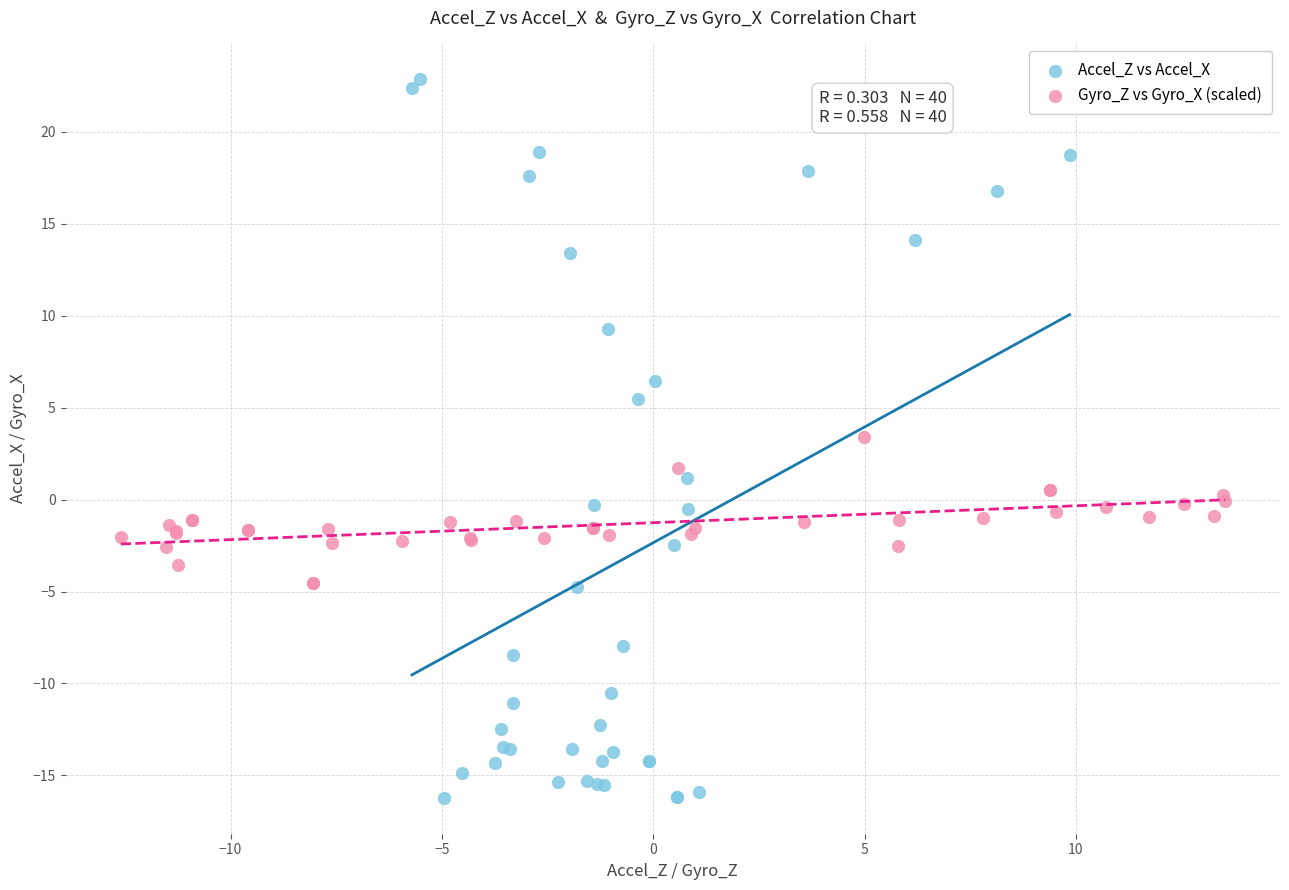

What are all the series names shown in the legend?

Accel_Z vs Accel_X, Gyro_Z vs Gyro_X (scaled)